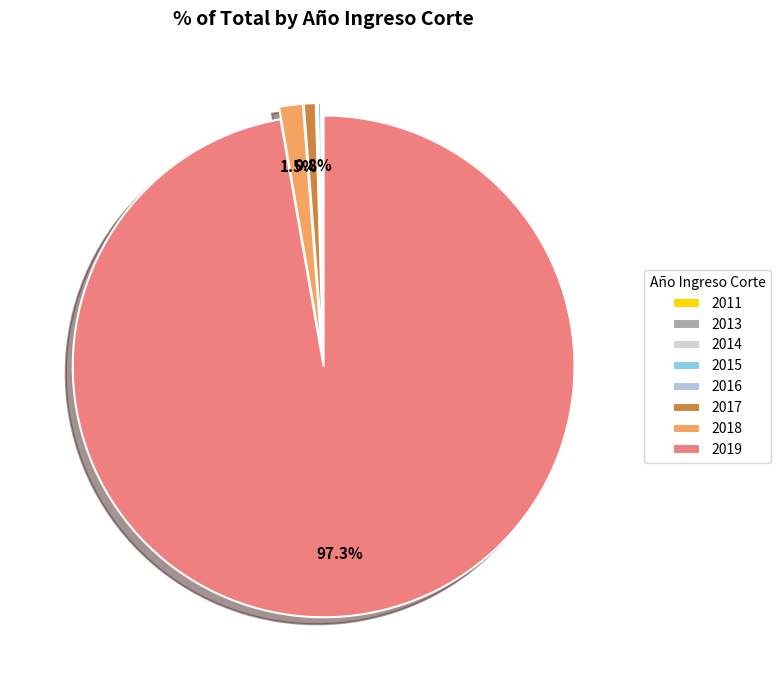

Does any single category account for the majority?

Yes